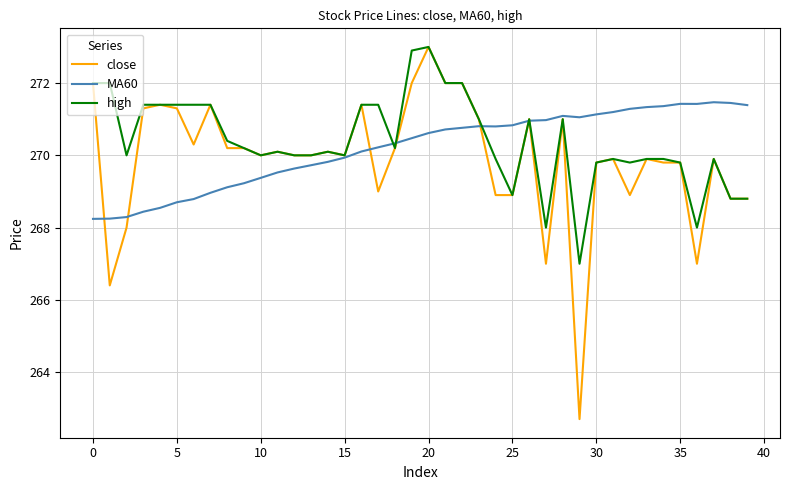

Which series has the largest total across all categories?

high